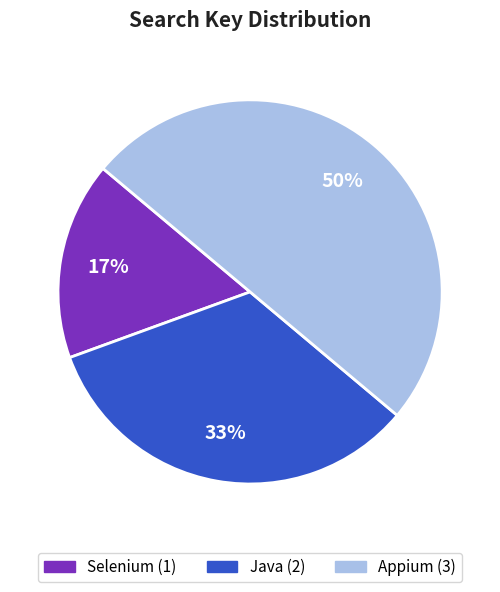

Which category has the smallest portion of the pie?

Selenium